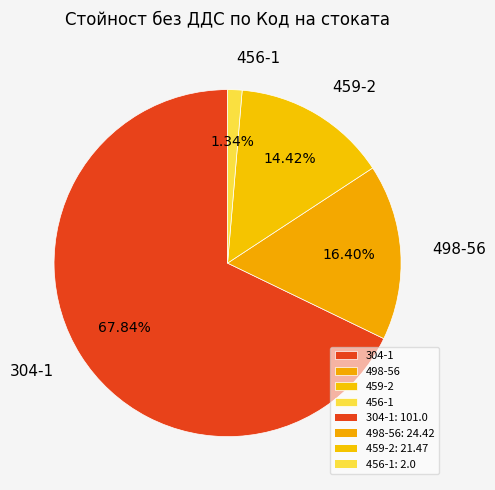

To the nearest percent, what percentage of the pie is 456-1?

1%